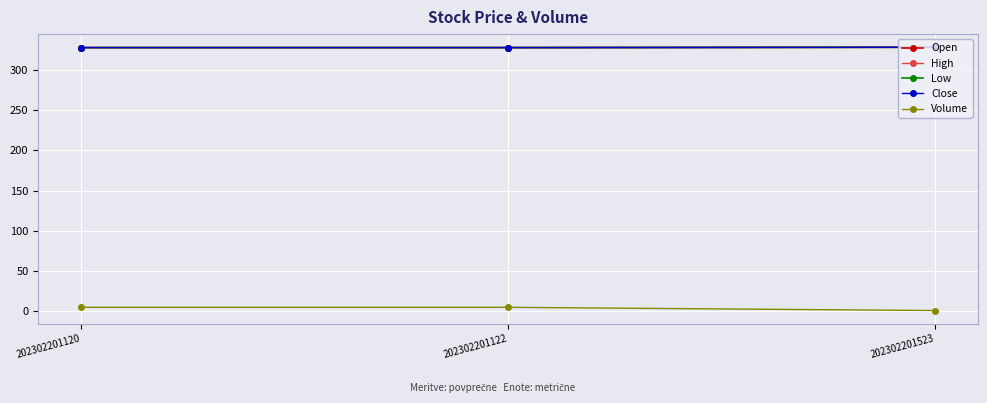

What is the minimum value shown in the chart?

1.0